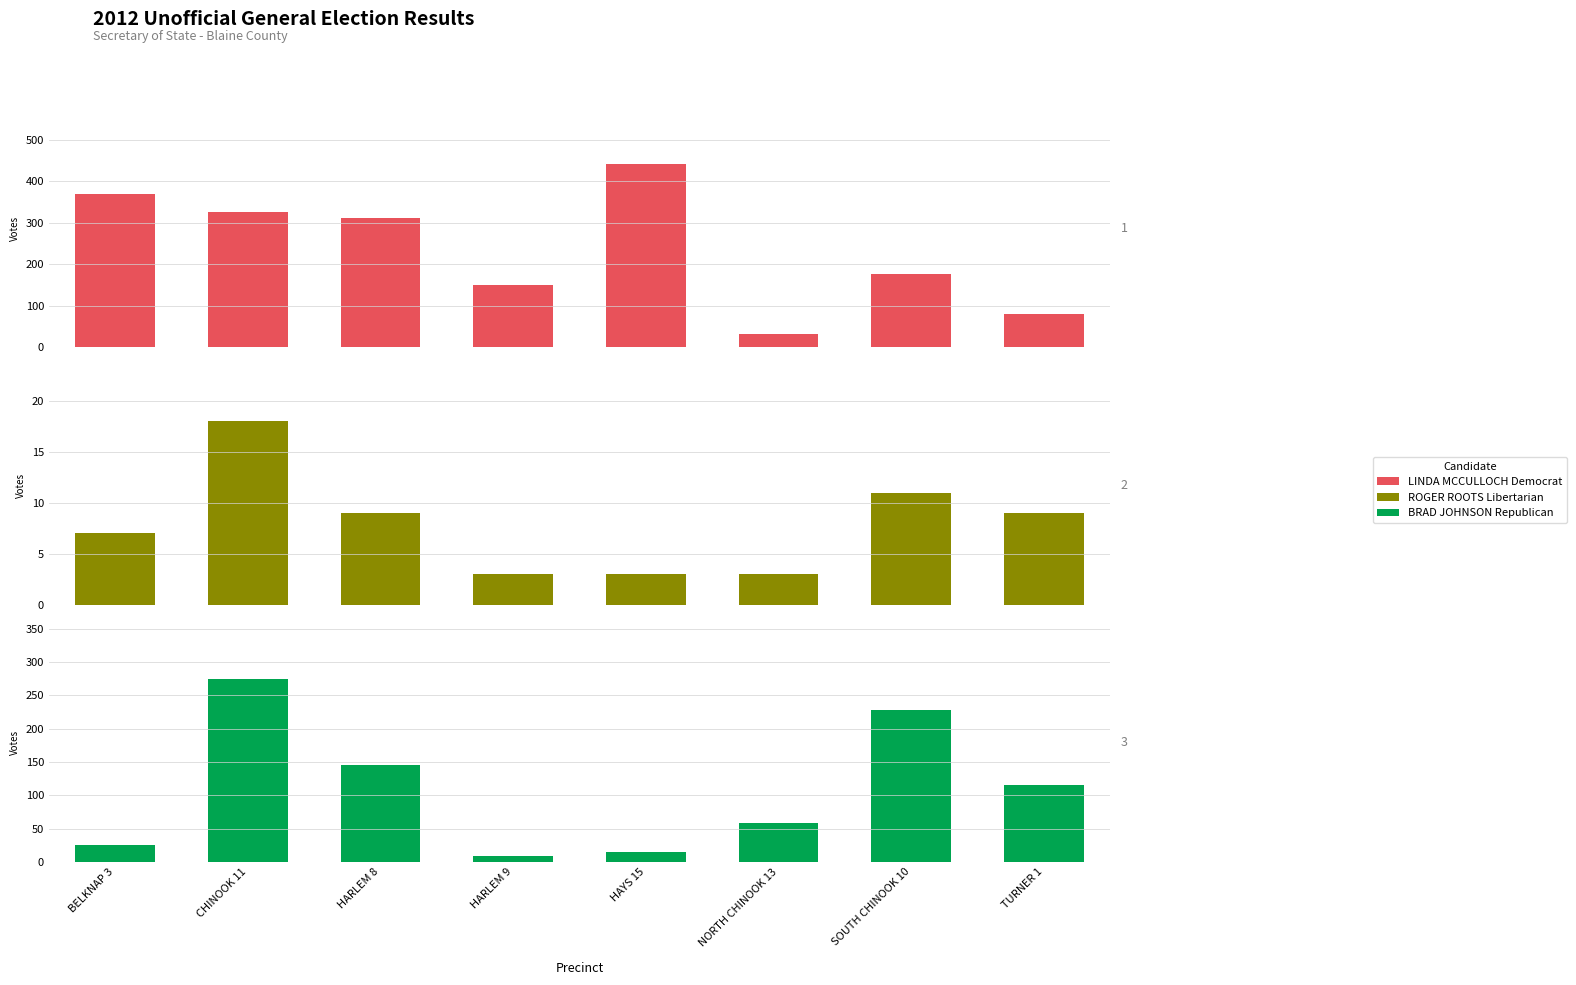

What is the difference between the highest and lowest values at SOUTH CHINOOK 10?

217